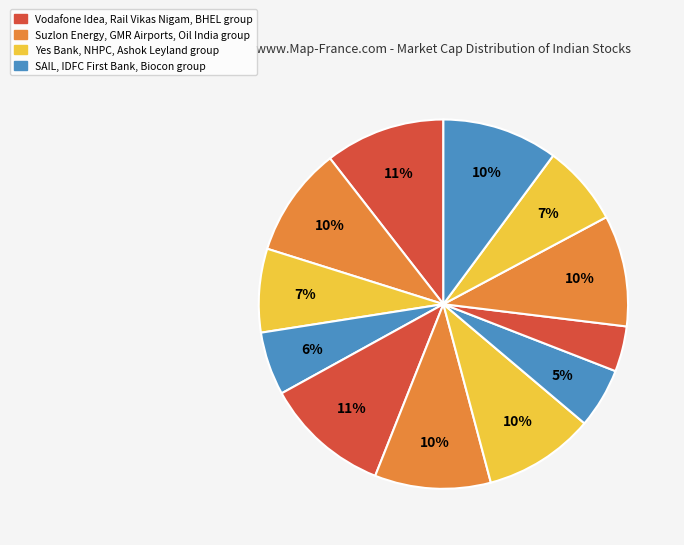

How many slices are in this pie chart?

12